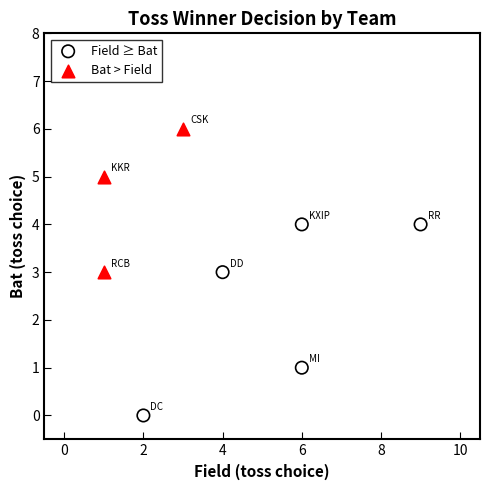

Which series has the largest Y range (max minus min)?

Field ≥ Bat